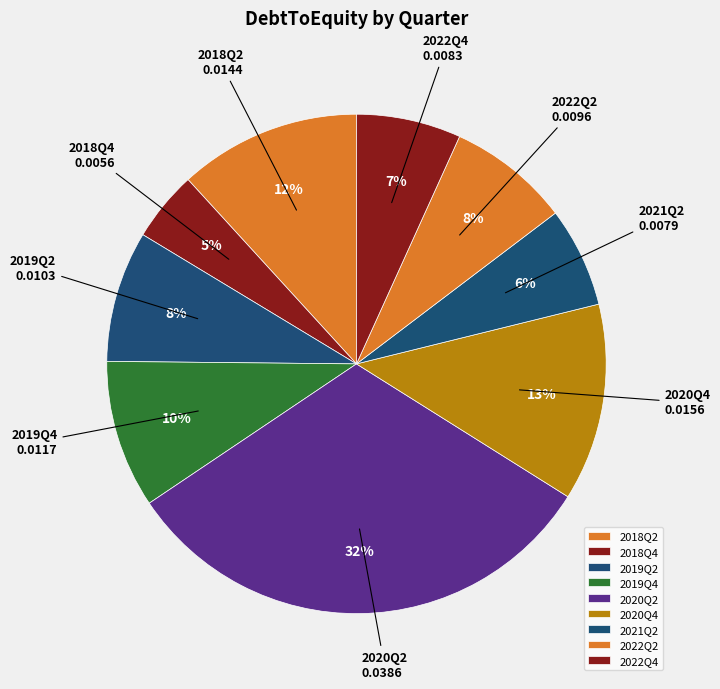

What percentage is the 2021Q2 slice, to the nearest percent?

6%